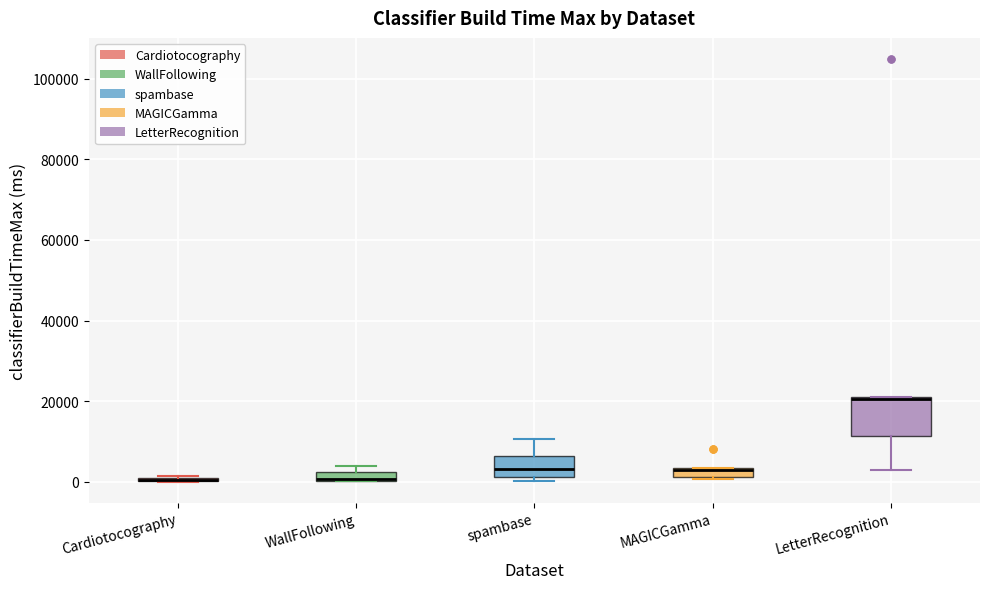

Where is the lower edge of the box for MAGICGamma on the y-axis? The values are not printed on the chart, so give them approximately, as read against the axis.

2000